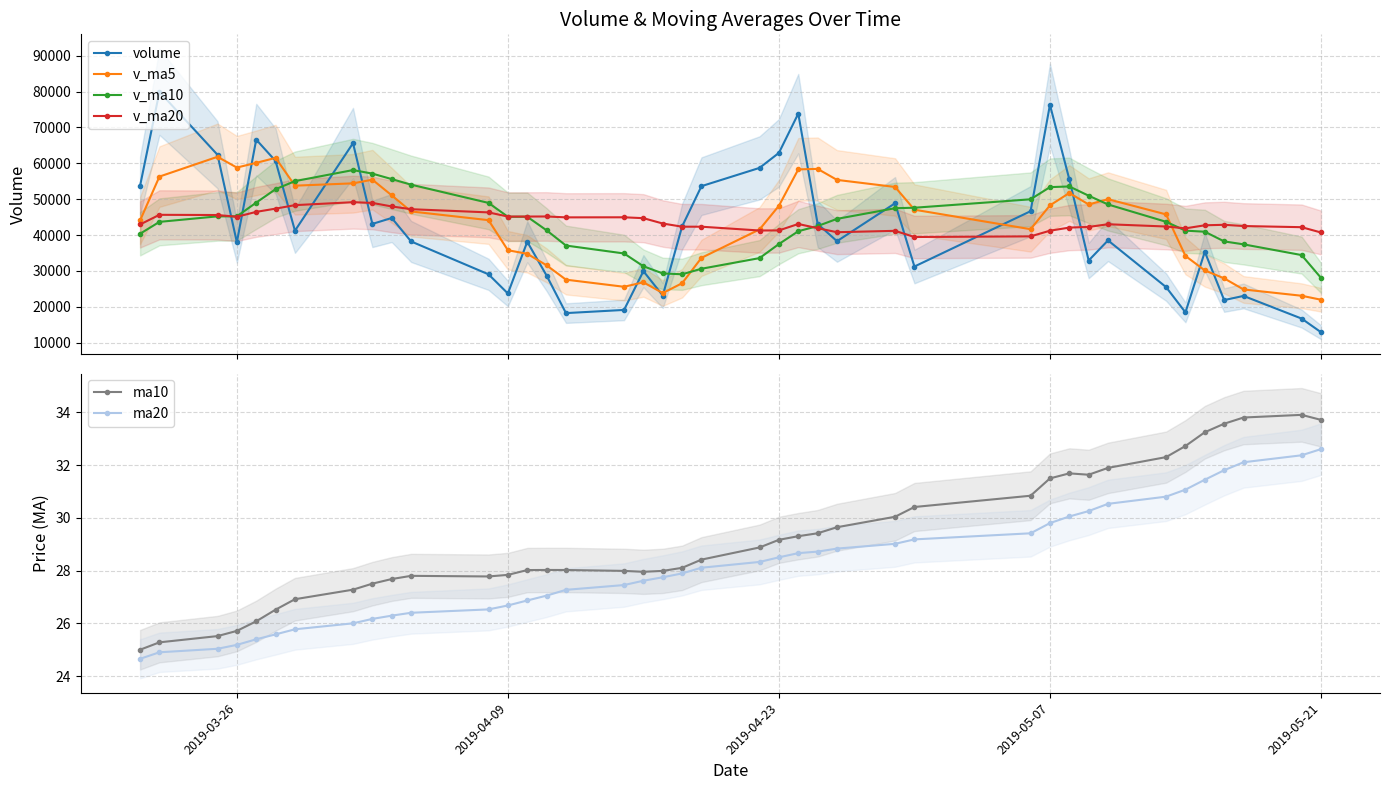

What is the maximum value for v_ma10?

58115.6